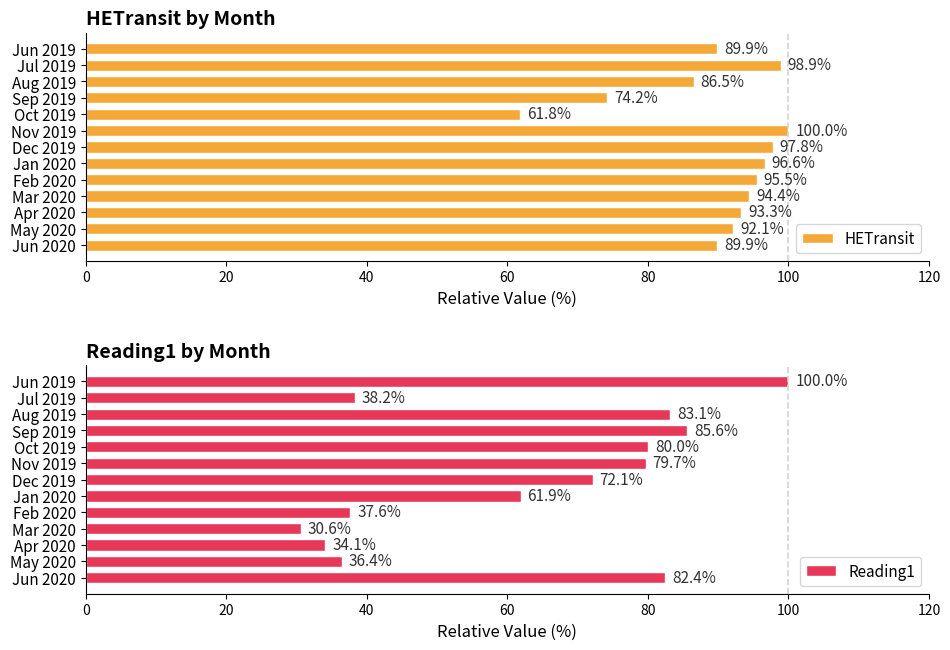

The HETransit series shows 86.5 at Aug 2019. True or false?

True